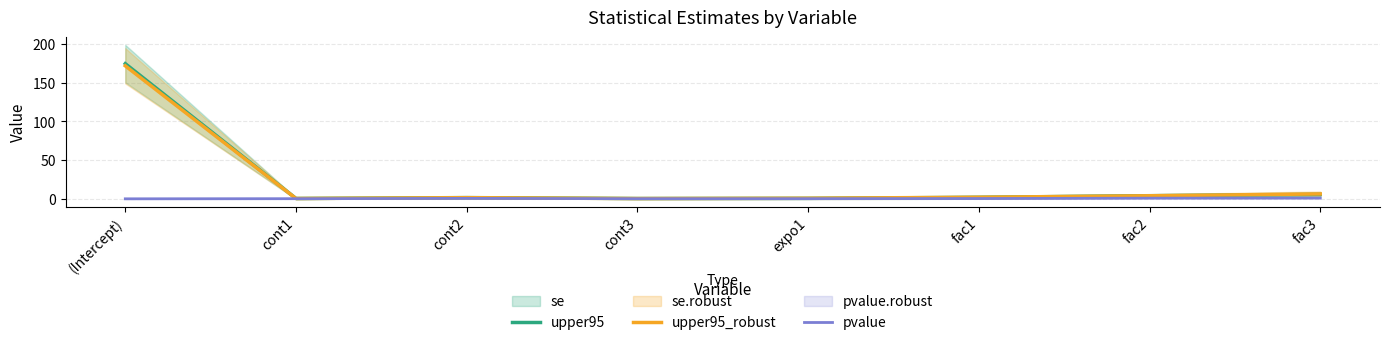

Reading left to right, extract all data points from this chart.

upper95: (Intercept)=174.5	cont1=0.4	cont2=1.6	cont3=0.4	expo1=0.6	fac1=1.9	fac2=4.0	fac3=5.6
upper95_robust: (Intercept)=171.7	cont1=0.4	cont2=1.5	cont3=0.3	expo1=0.7	fac1=2.0	fac2=4.0	fac3=6.3
pvalue: (Intercept)=0.0	cont1=0.2	cont2=0.6	cont3=0.2	expo1=0.2	fac1=0.4	fac2=0.9	fac3=1.0